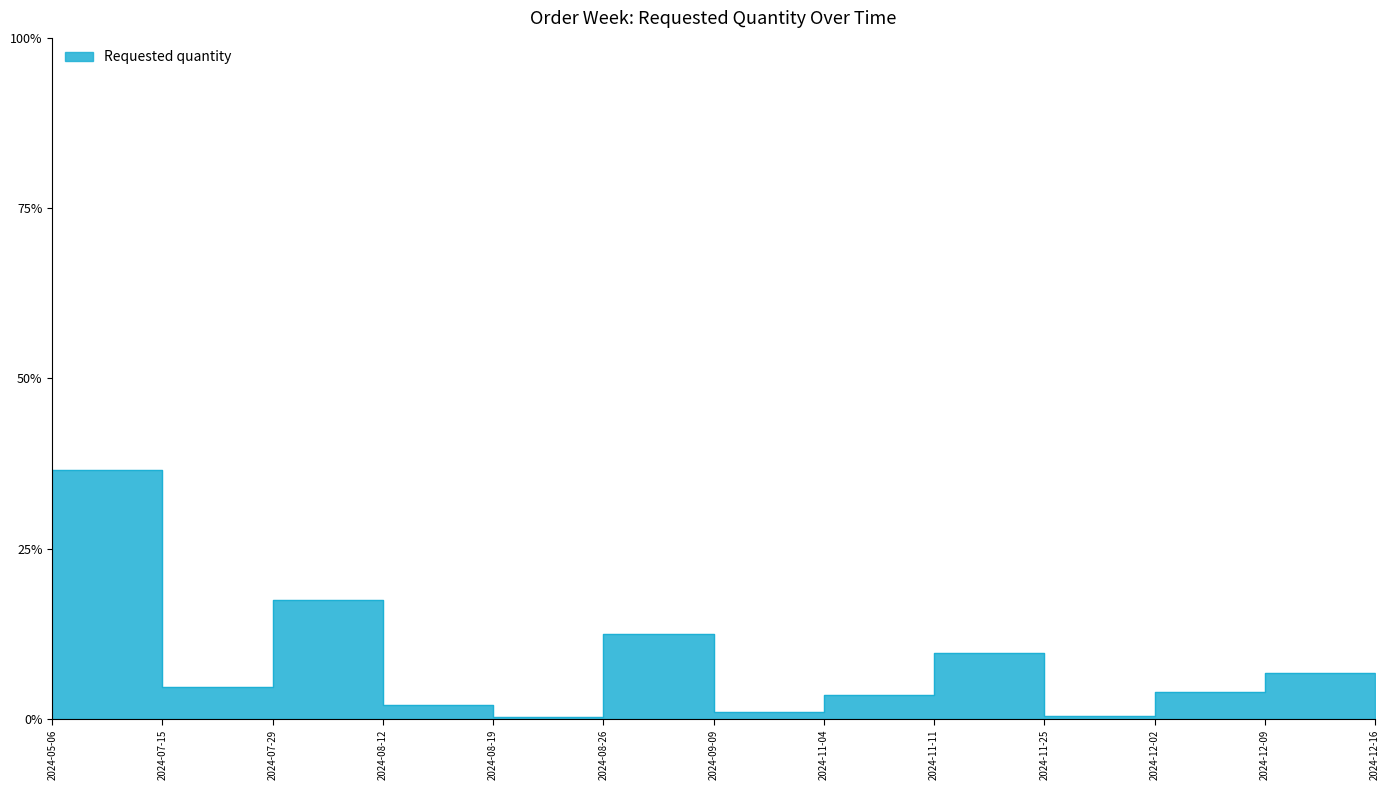

At which category does the chart reach its peak across all series?

2024-05-06